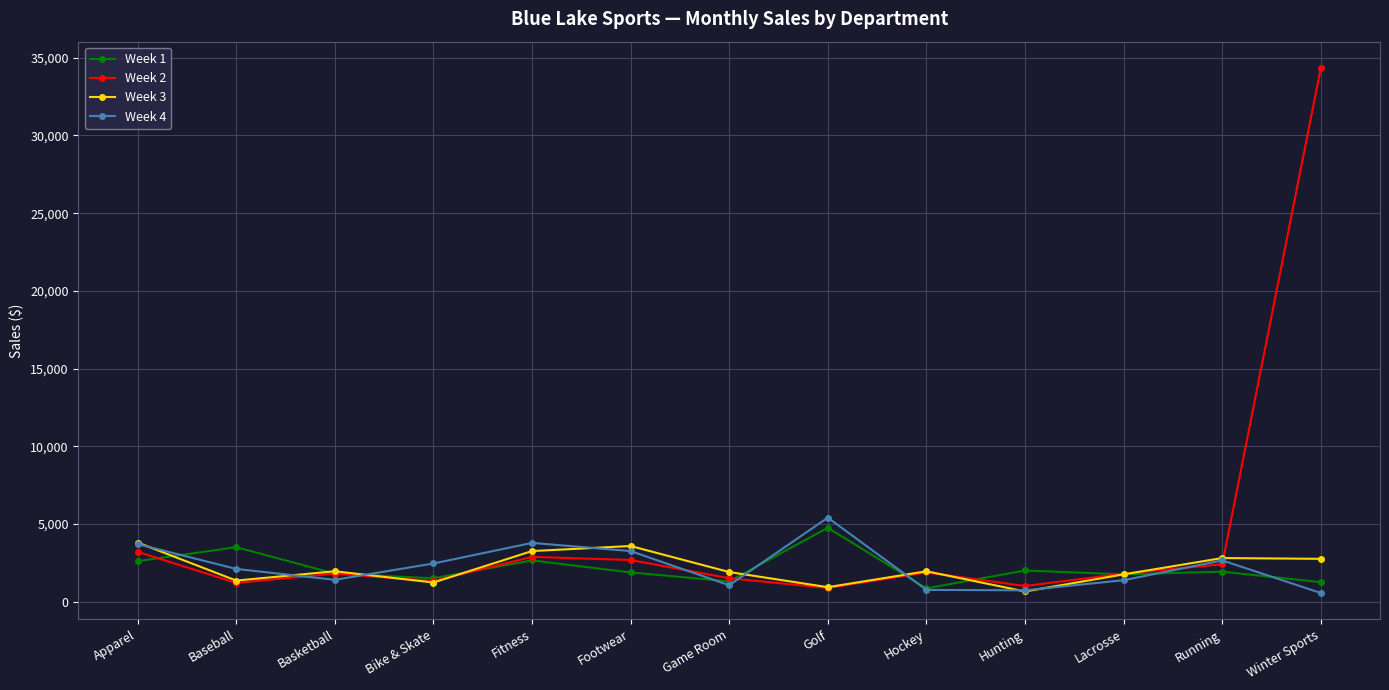

How many interior local peaks does the Week 4 series have?

3